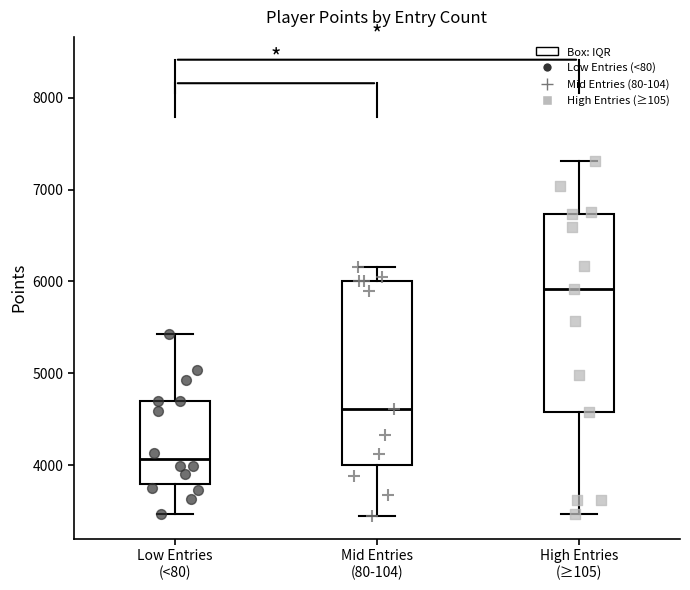

Comparing the boxes themselves (not the whiskers), which one is the tallest?

High Entries (≥105)